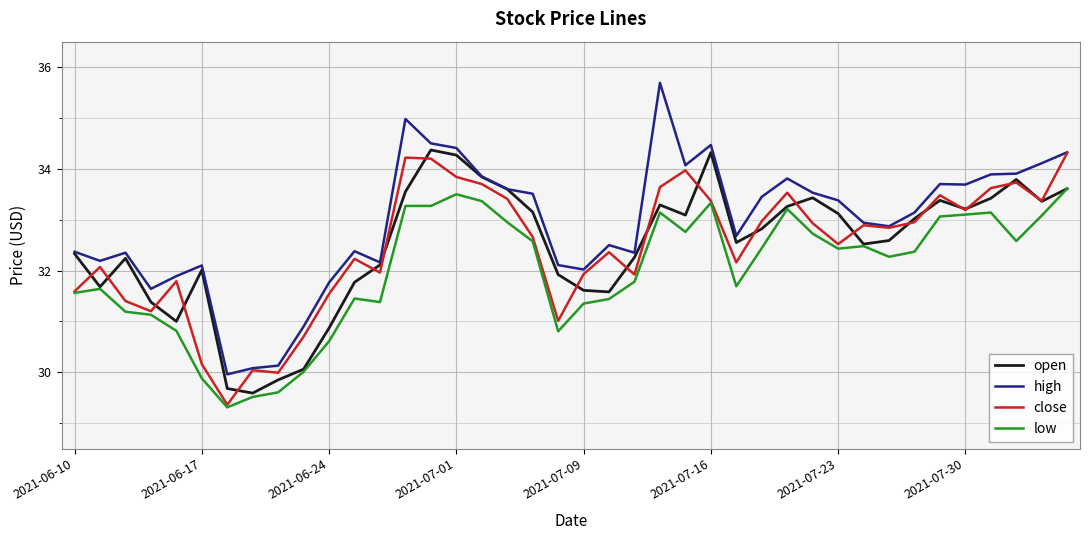

Which series has the widest spread of values?

high